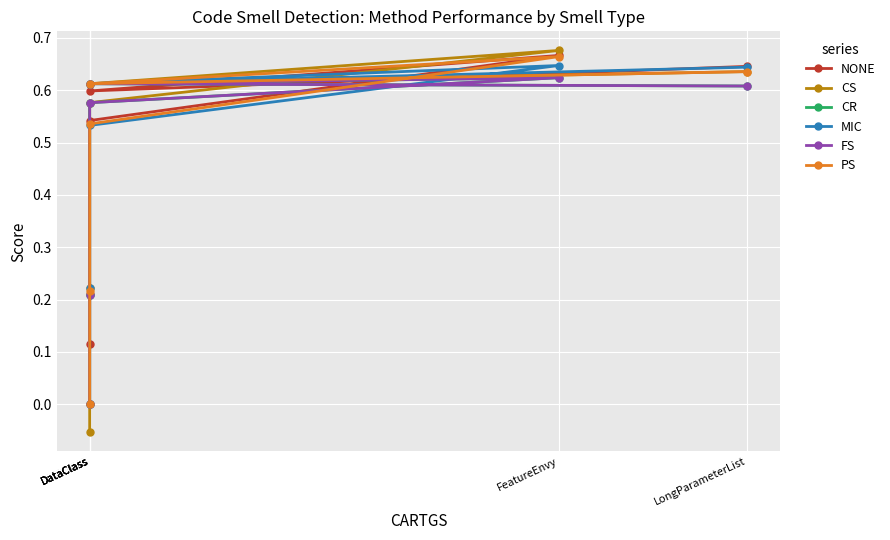

True or false: CS has more than 1 interior local peaks.

False